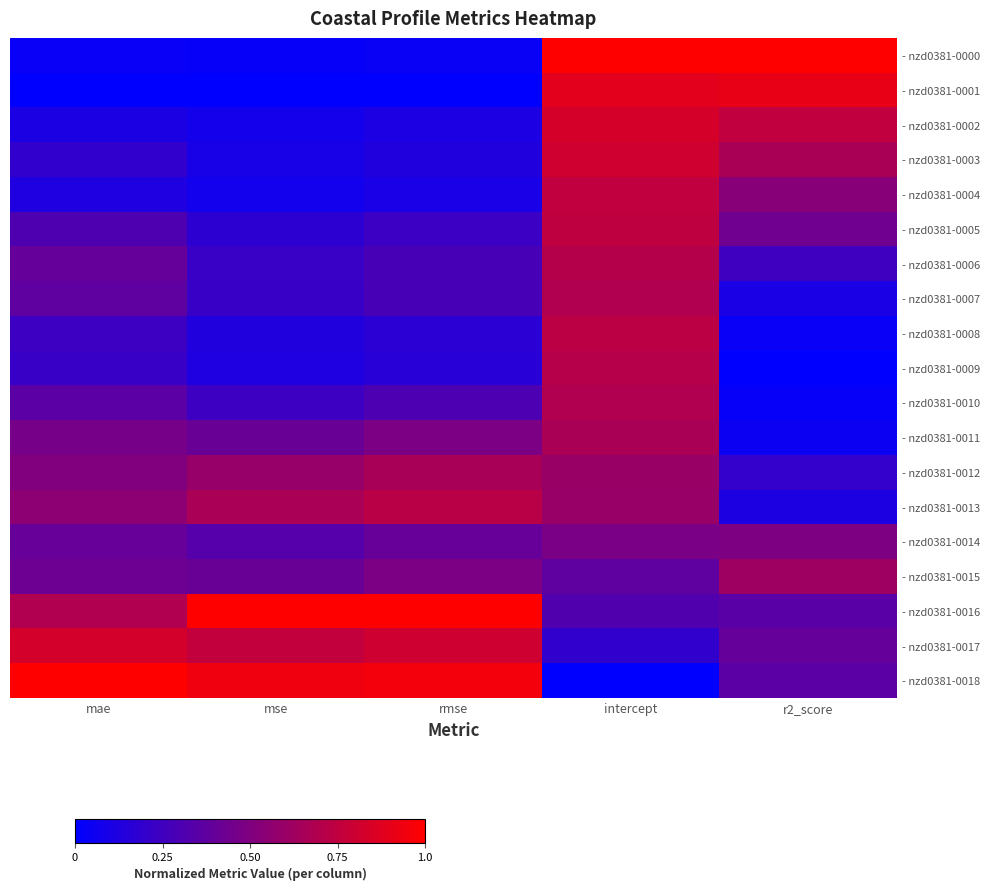

List the series in order of their peak value, highest first.

- nzd0381-0000, - nzd0381-0016, - nzd0381-0018, - nzd0381-0001, - nzd0381-0002, - nzd0381-0017, - nzd0381-0003, - nzd0381-0004, - nzd0381-0005, - nzd0381-0008, - nzd0381-0013, - nzd0381-0009, - nzd0381-0006, - nzd0381-0010, - nzd0381-0007, - nzd0381-0011, - nzd0381-0012, - nzd0381-0015, - nzd0381-0014